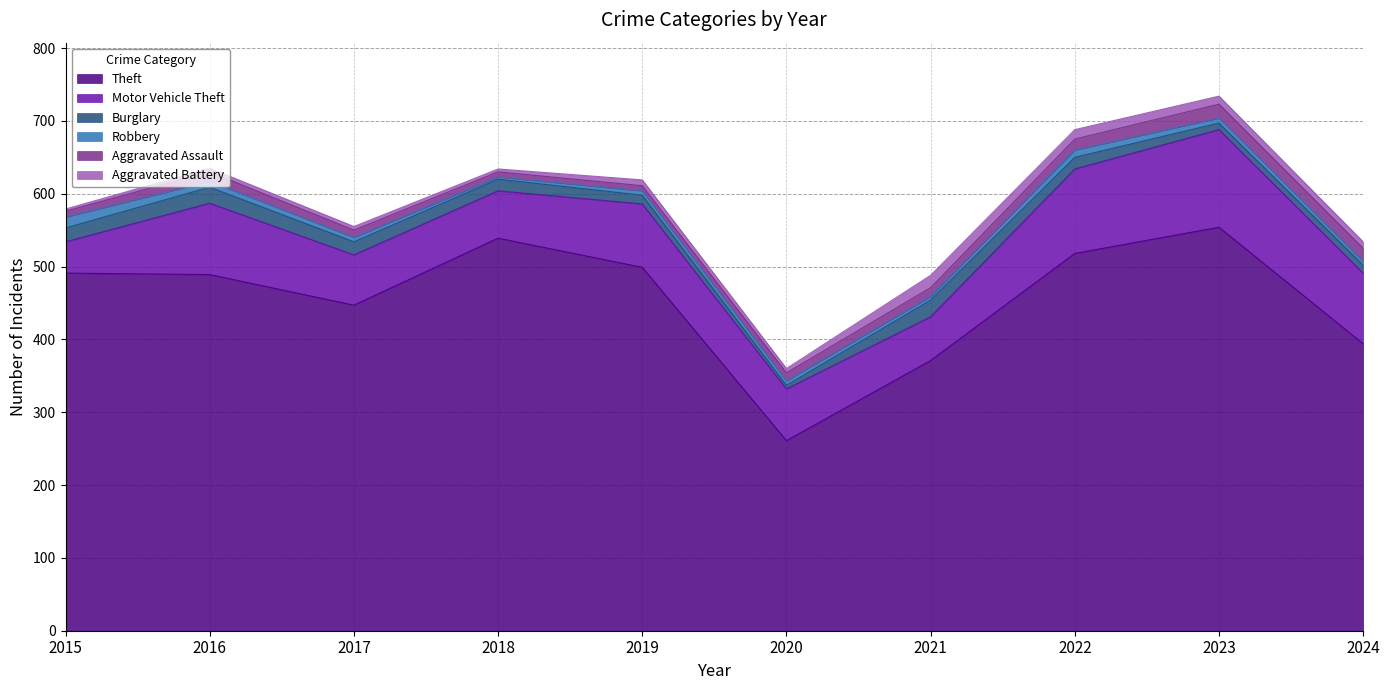

The value of Robbery at 2017 is 6. True or false?

True